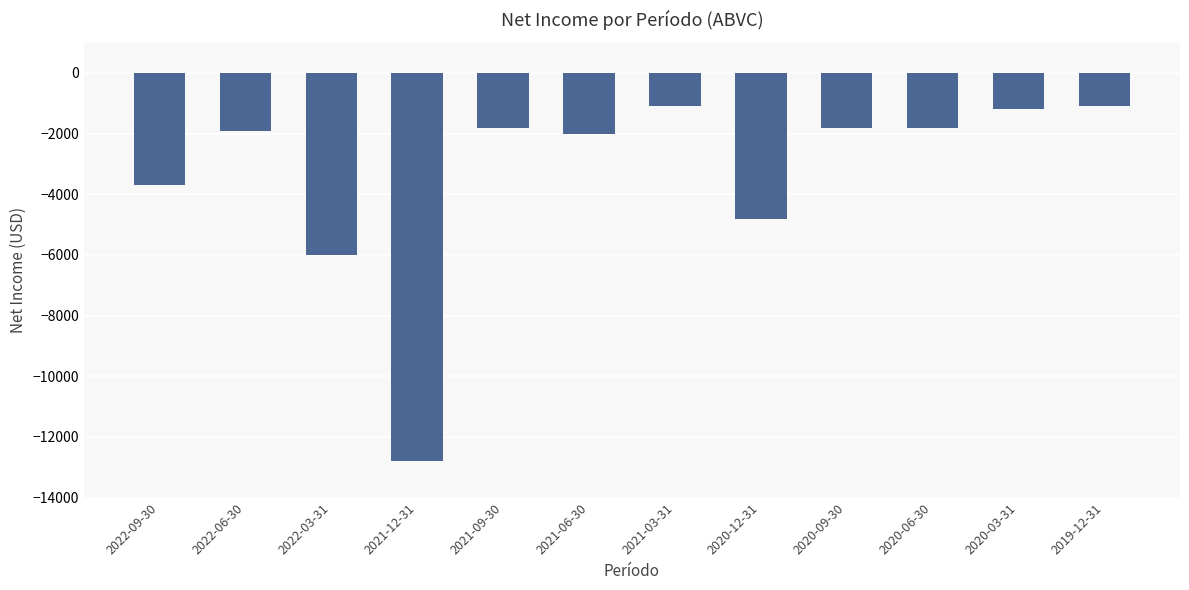

Reading right to left, transcribe all the data shown in this chart.

-1100	-1200	-1800	-1800	-4800	-1100	-2000	-1800	-12800	-6000	-1900	-3700